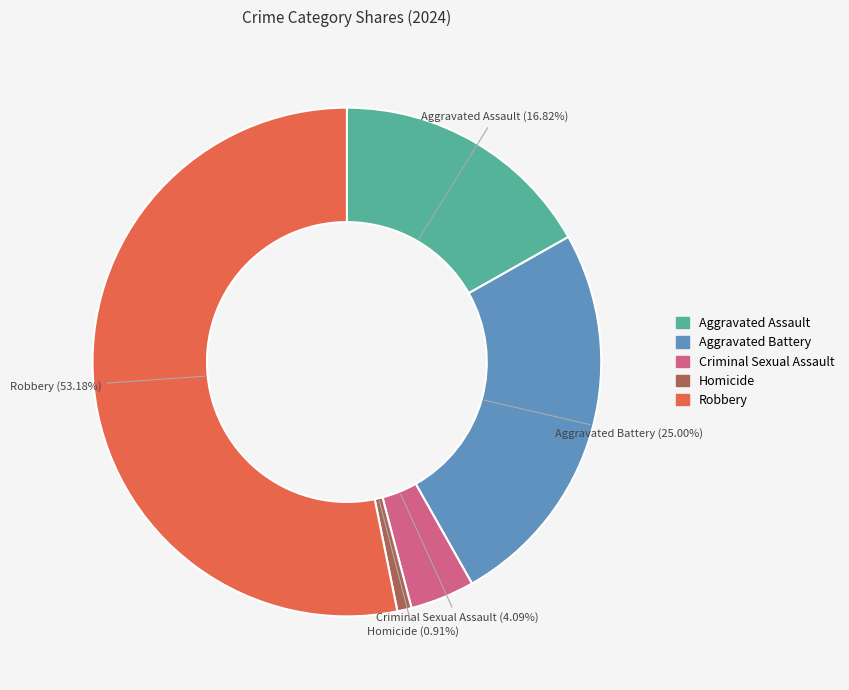

Is there a majority slice in this chart?

Yes